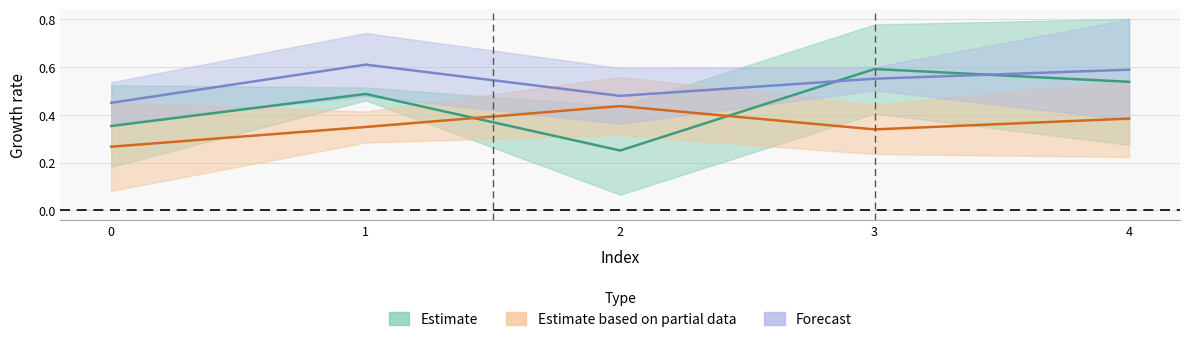

Between which two adjacent categories do Forecast and Estimate first intersect?

2 and 3